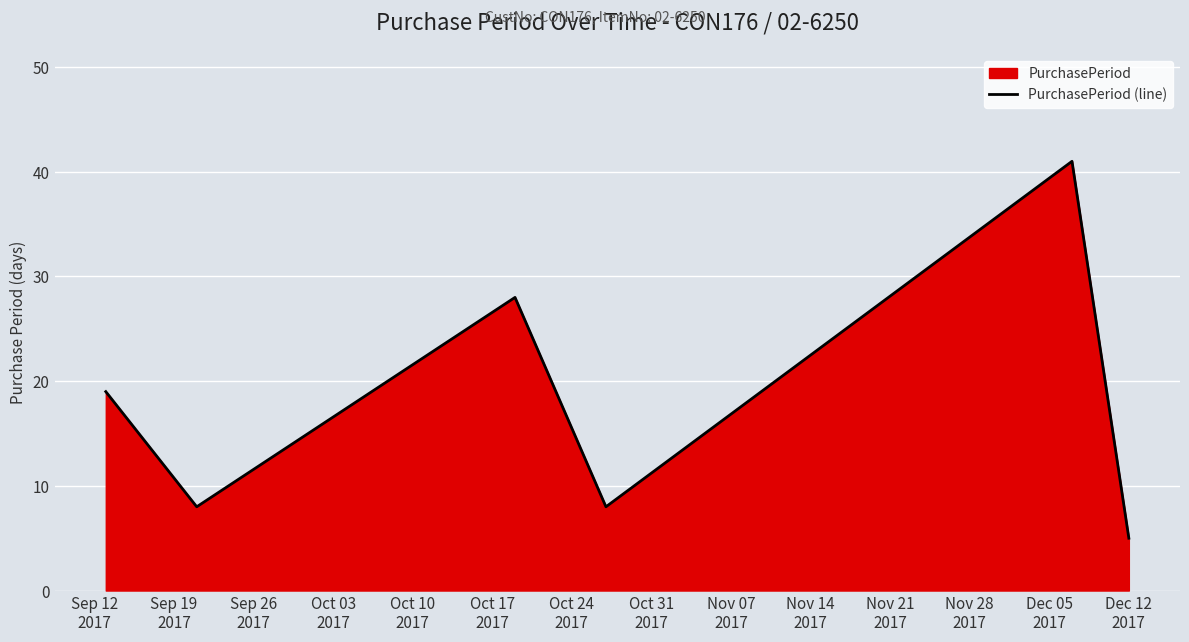

What is the maximum value shown in the chart?

41